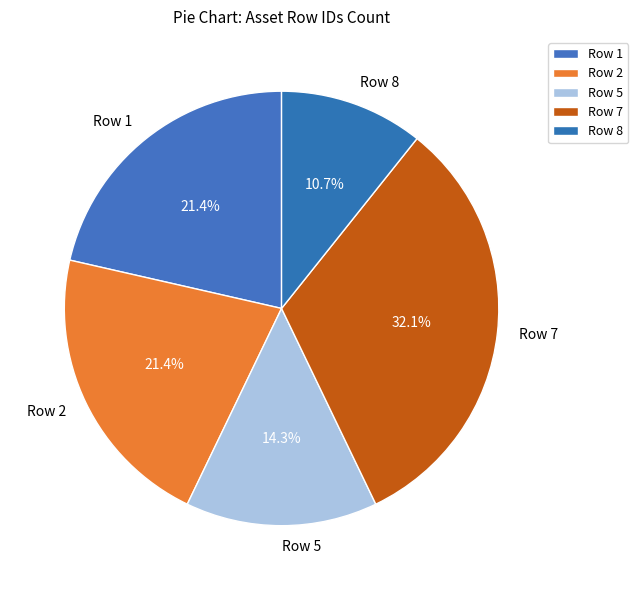

Is there any slice that represents more than half of the pie?

No